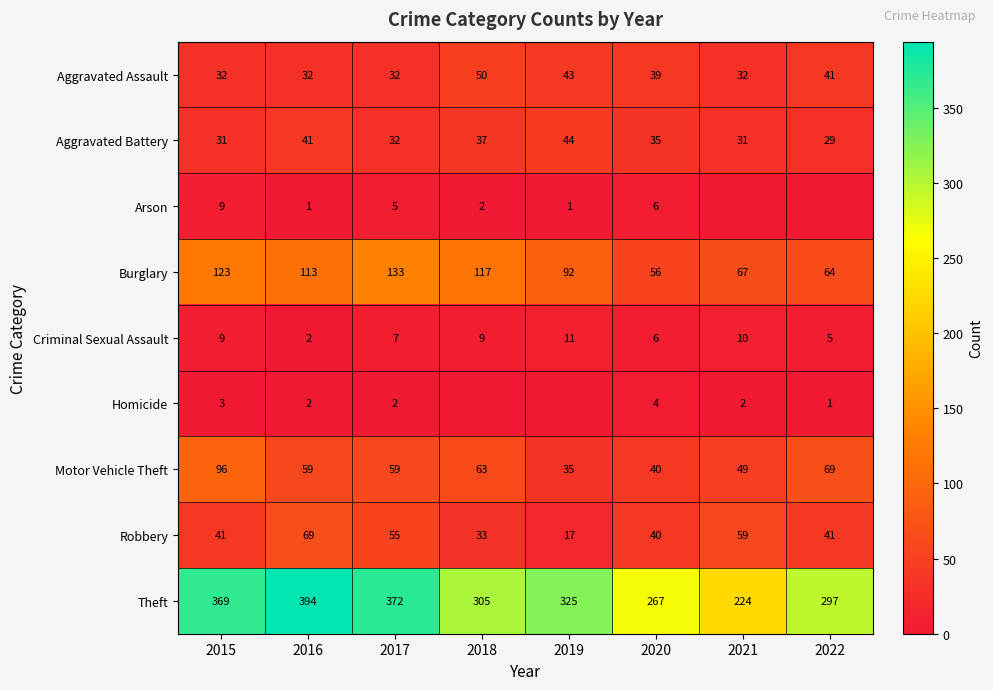

What is the difference between the second highest and second lowest values in the Theft series?

105